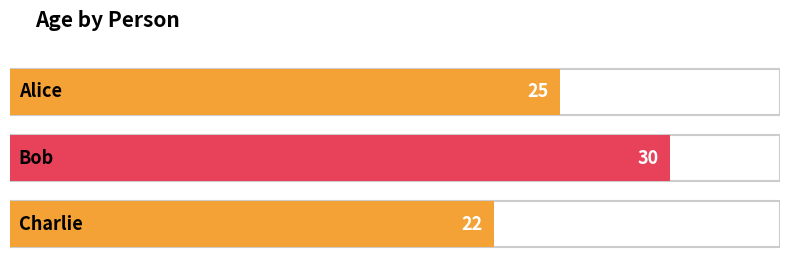

What is the change in value from Alice to Bob?

+5